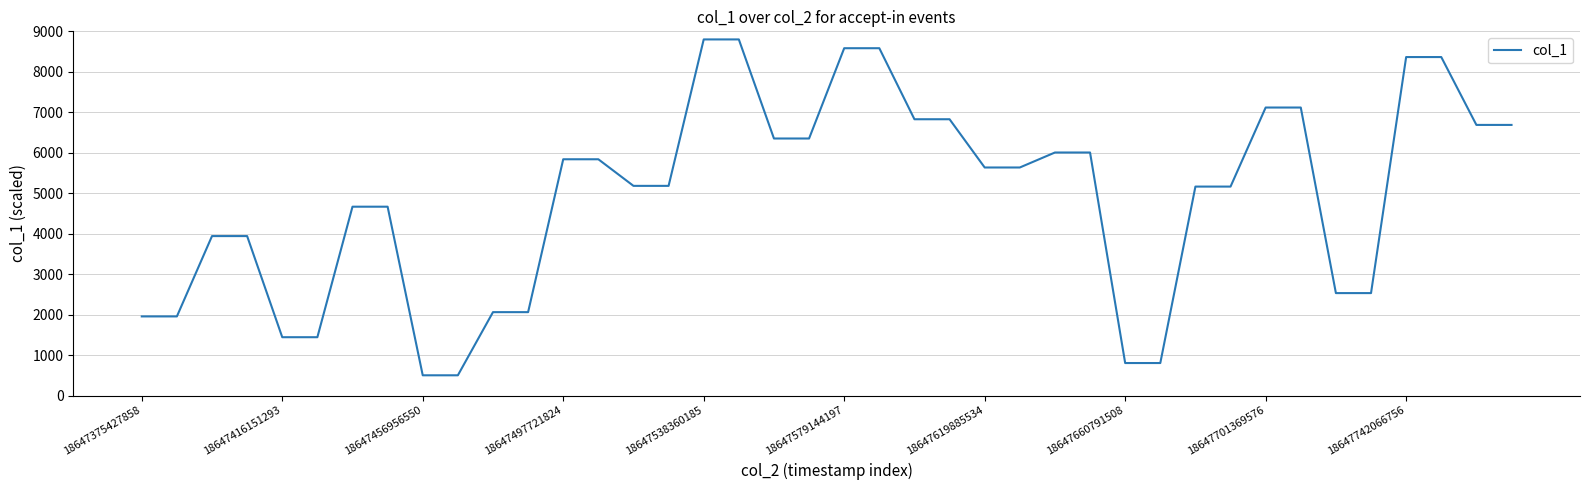

How many distinct data groups are displayed?

1